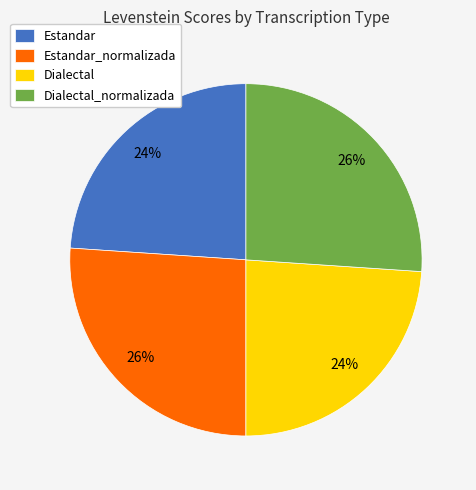

Combined, do Dialectal_normalizada and Estandar_normalizada account for over 50%?

Yes